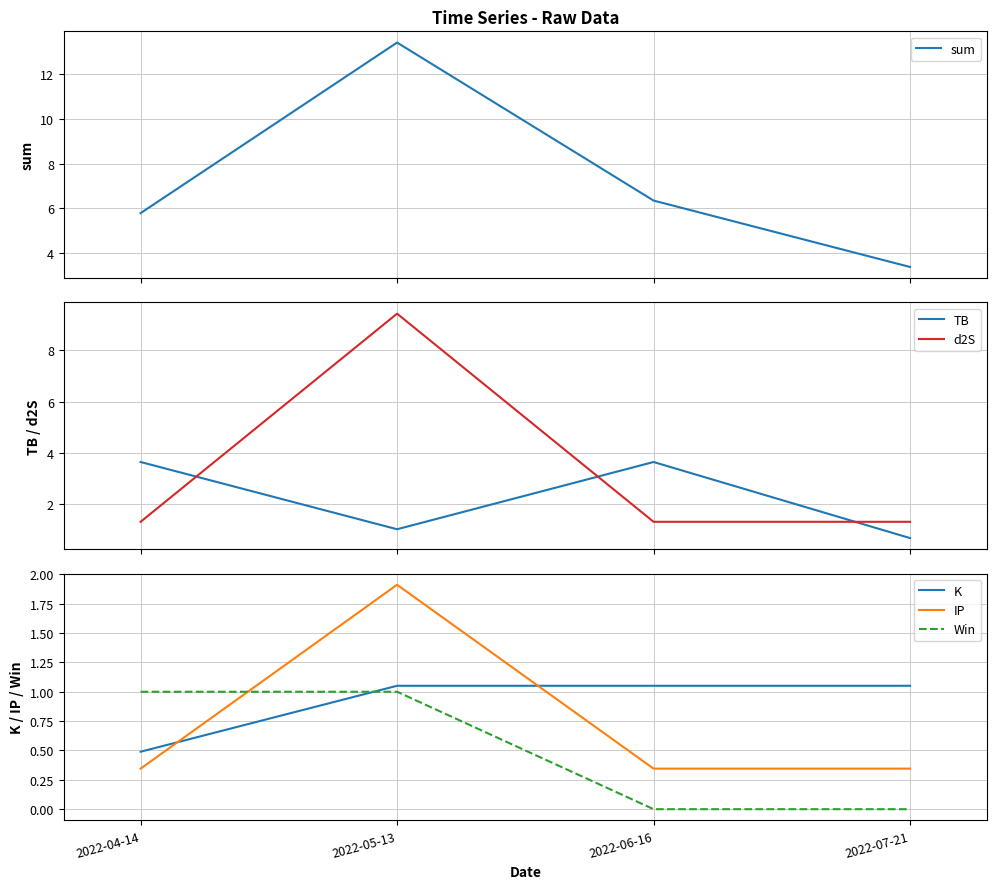

How many lines are shown in the chart?

6